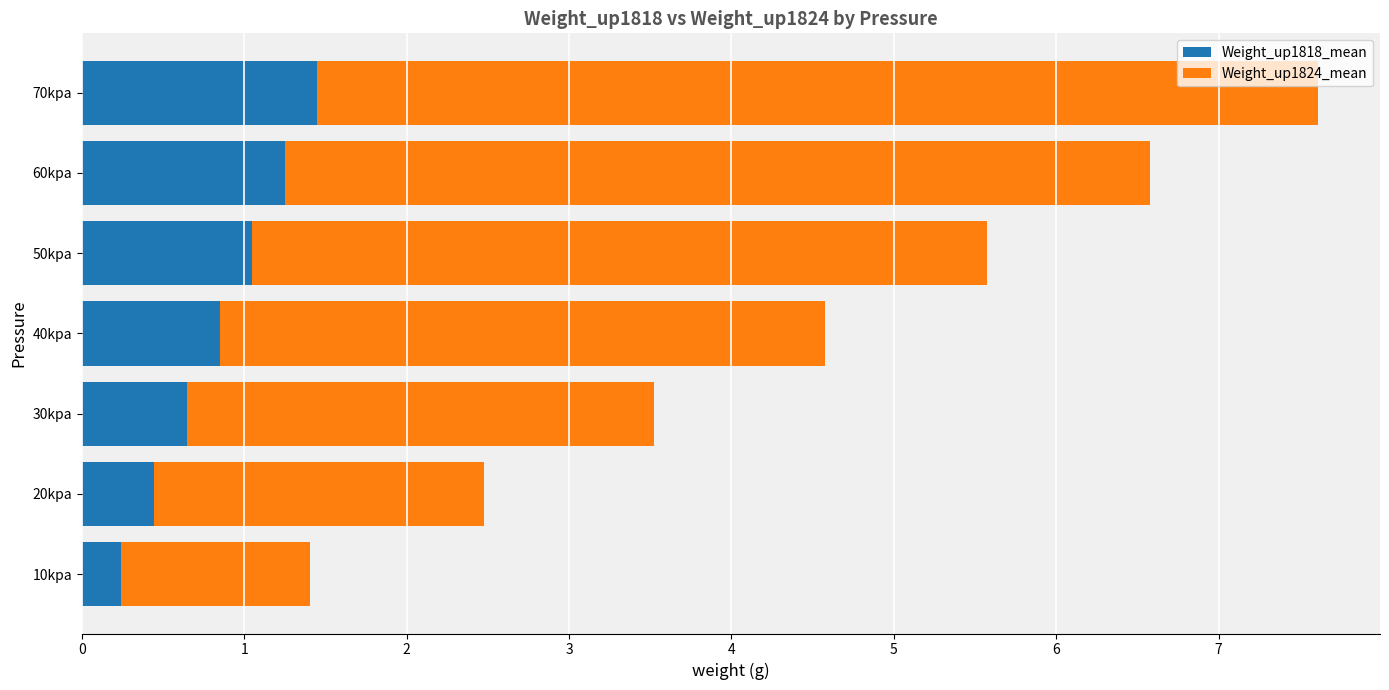

What is the difference between the maximum and second lowest values in the Weight_up1818_mean series?

1.0